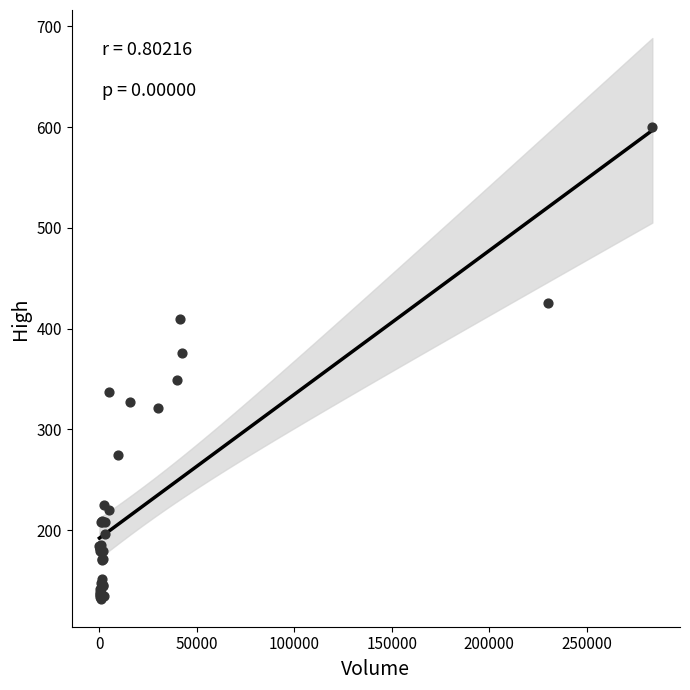

What Y value in the scatter plot is closest to 366?

376.0